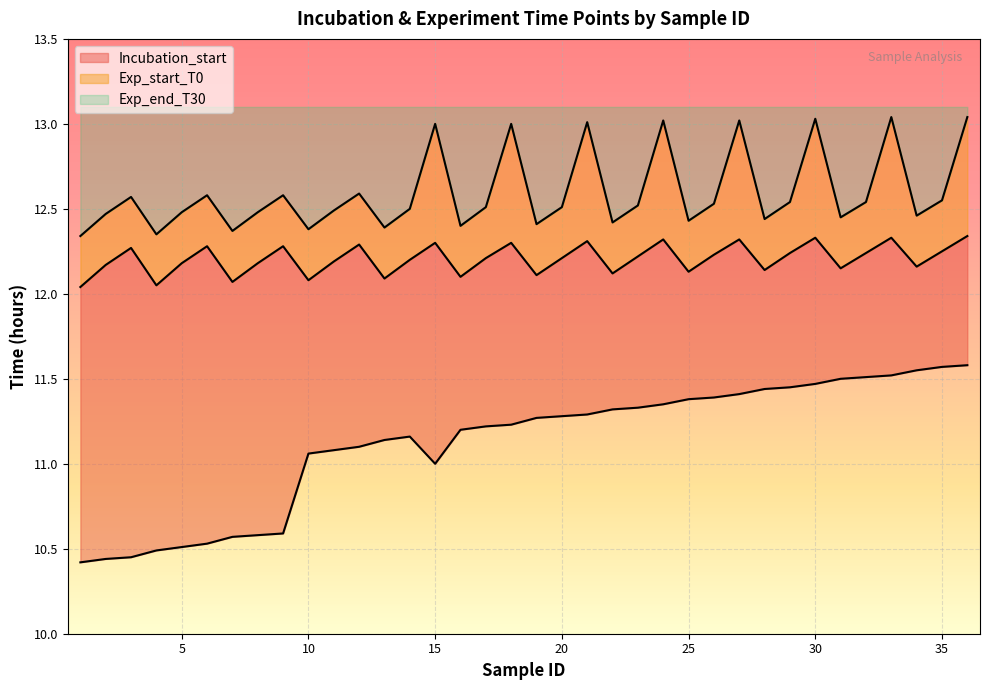

At how many categories does at least one series exceed 12?

36